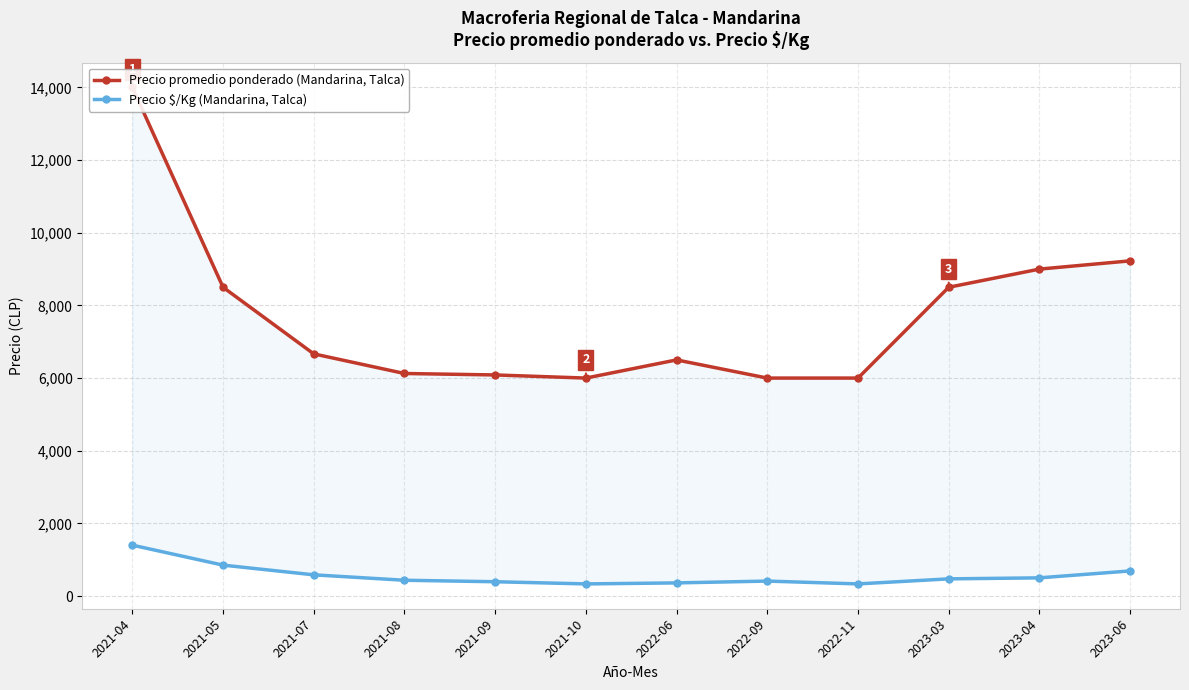

At which category is the sum across all series the highest?

2021-04